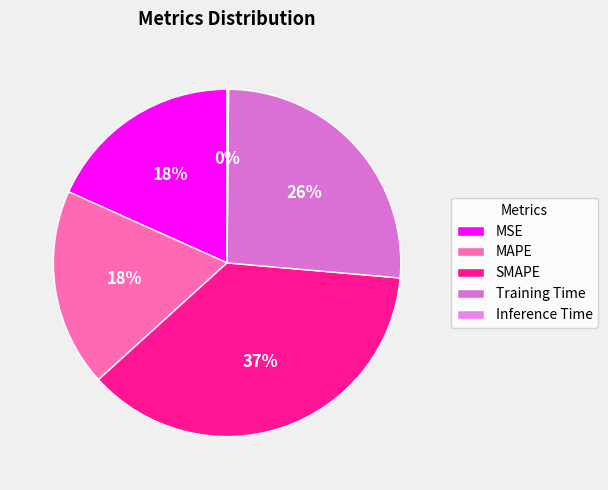

Which slice is the smallest?

Inference Time